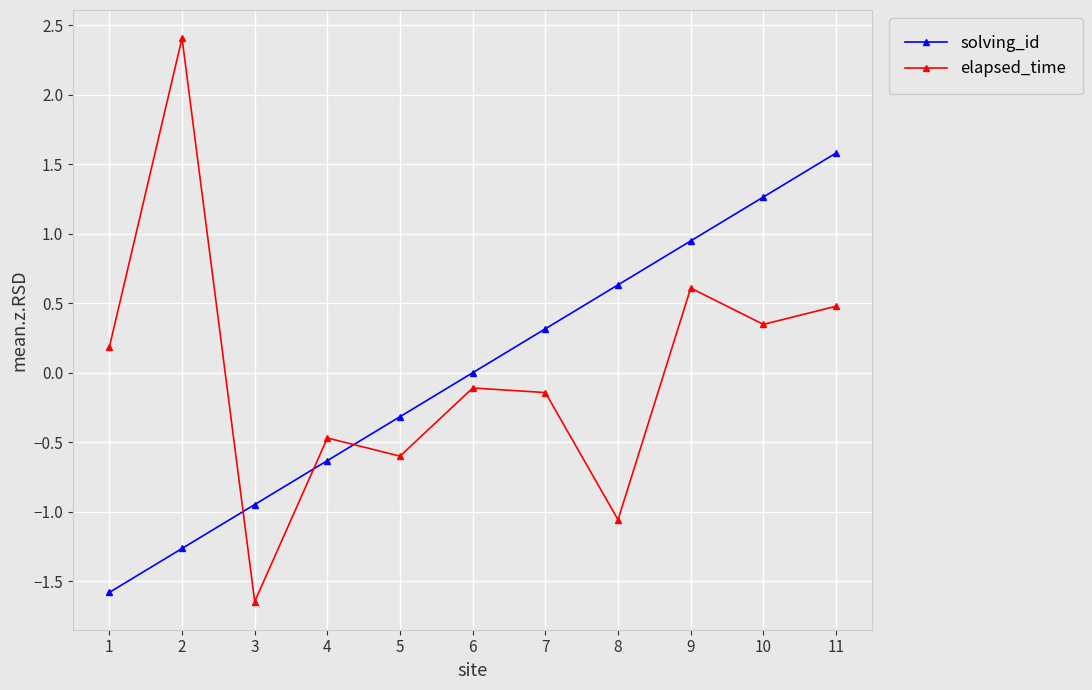

What is the difference between the maximum and minimum values in the solving_id series?

3.2